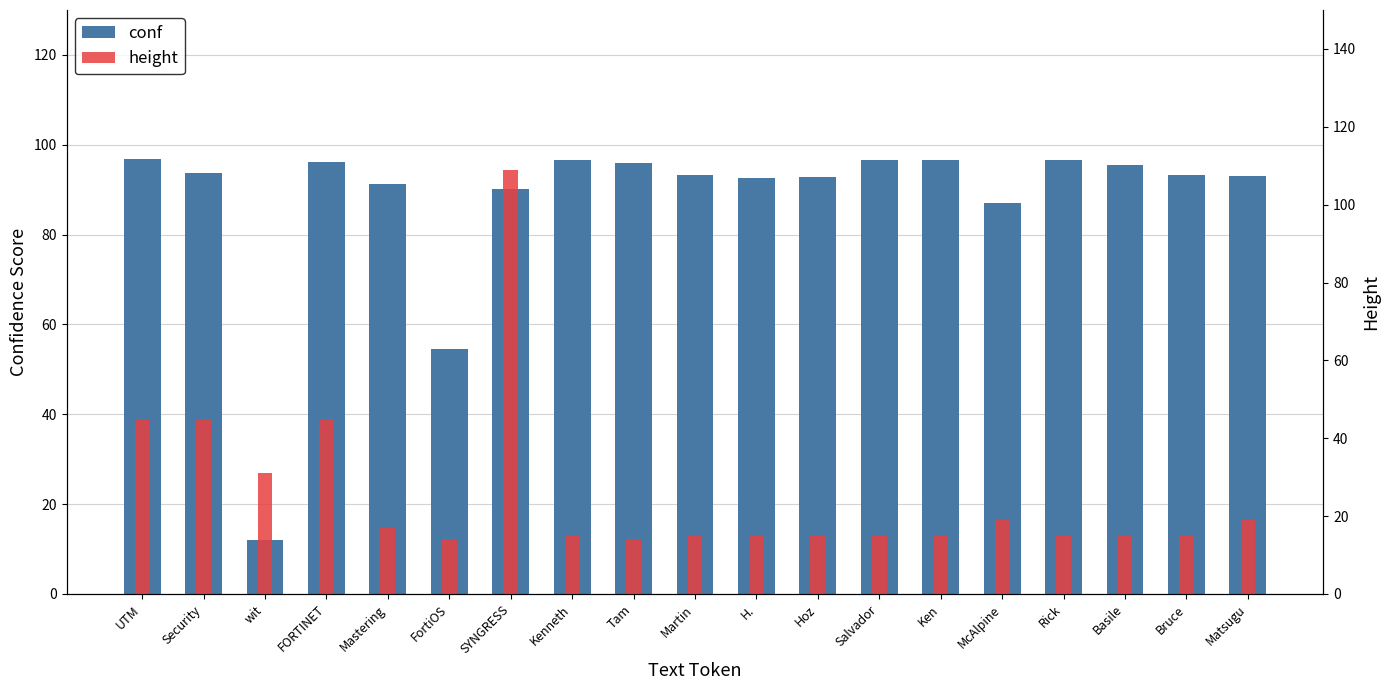

At which category is the sum across all series the highest?

SYNGRESS